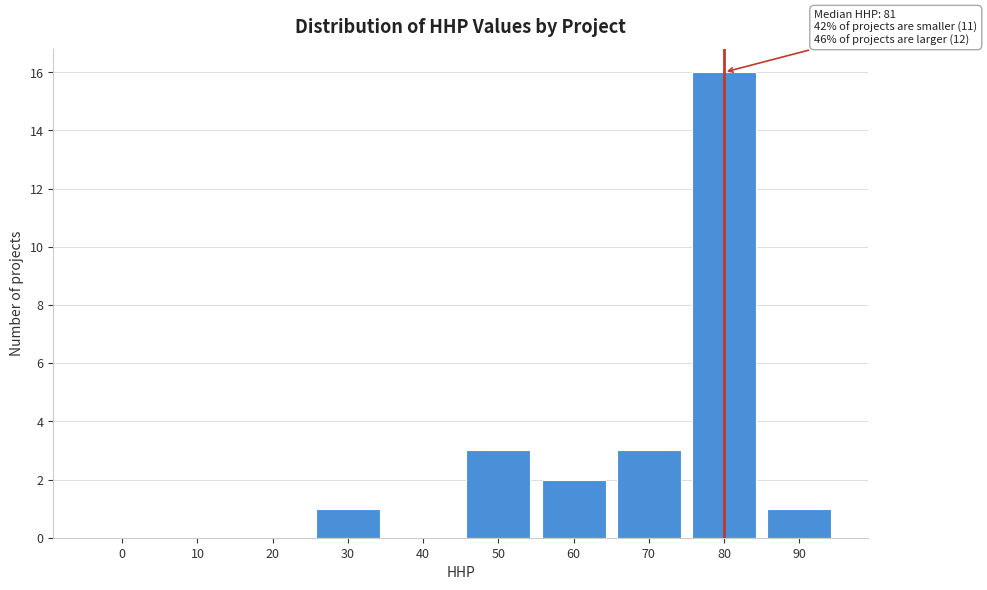

Reading left to right, what are all the values shown in this chart?

0=0	10=0	20=0	30=1	40=0	50=3	60=2	70=3	80=16	90=1